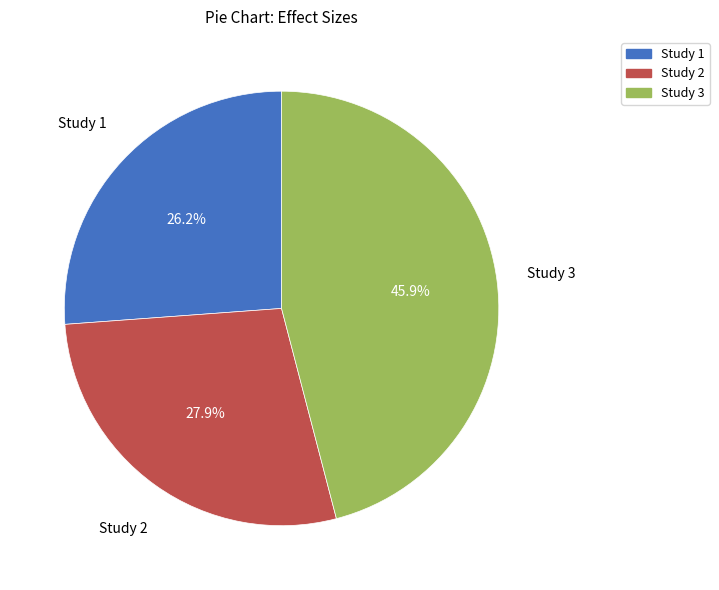

How many segments does this pie chart have?

3